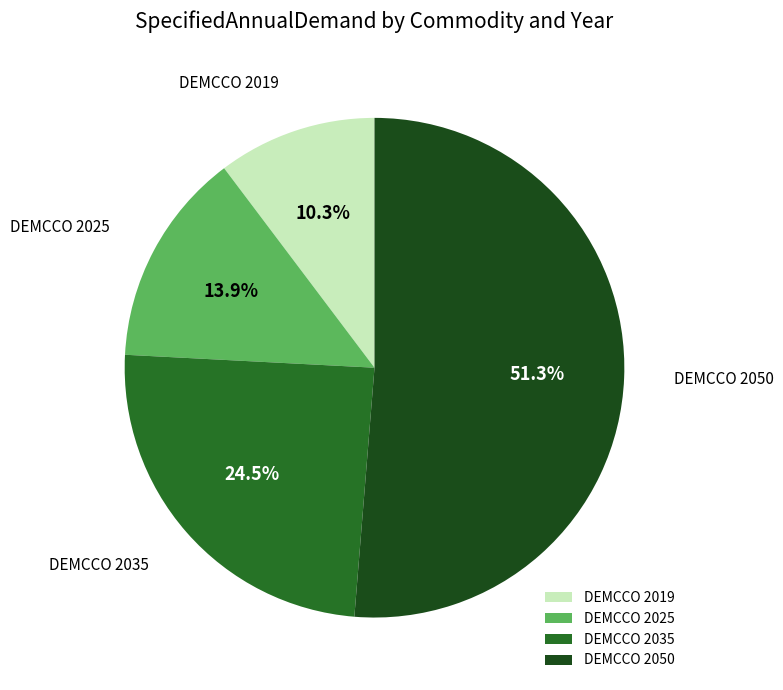

What portion of the pie excludes DEMCCO 2050?

48.7%